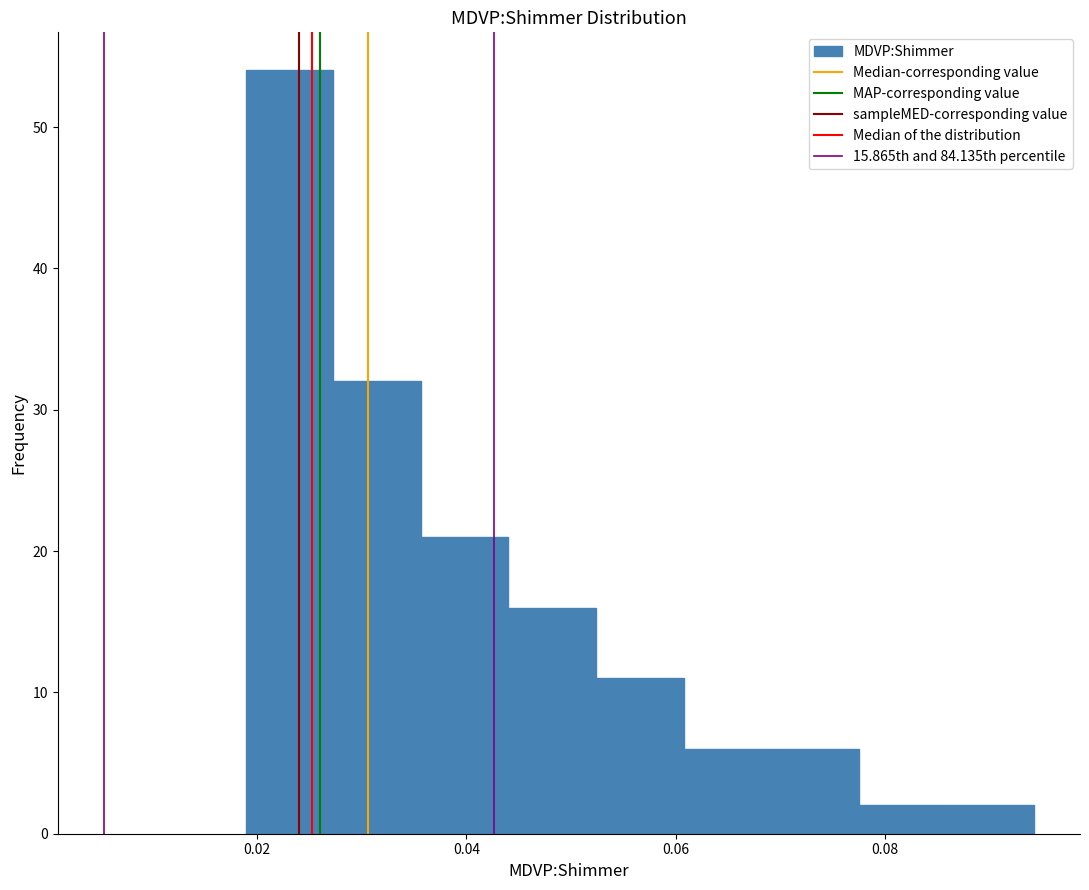

Reading left to right, list every bar in this chart as the range it spans on the x-axis followed by its height. Neither the bar edges nor the heights are printed on the chart, so give them approximately, as read against the axes.

0.018 to 0.028: 54
0.028 to 0.036: 32
0.036 to 0.044: 21
0.044 to 0.052: 16
0.052 to 0.060: 11
0.060 to 0.070: 6
0.070 to 0.078: 6
0.078 to 0.086: 2
0.086 to 0.094: 2